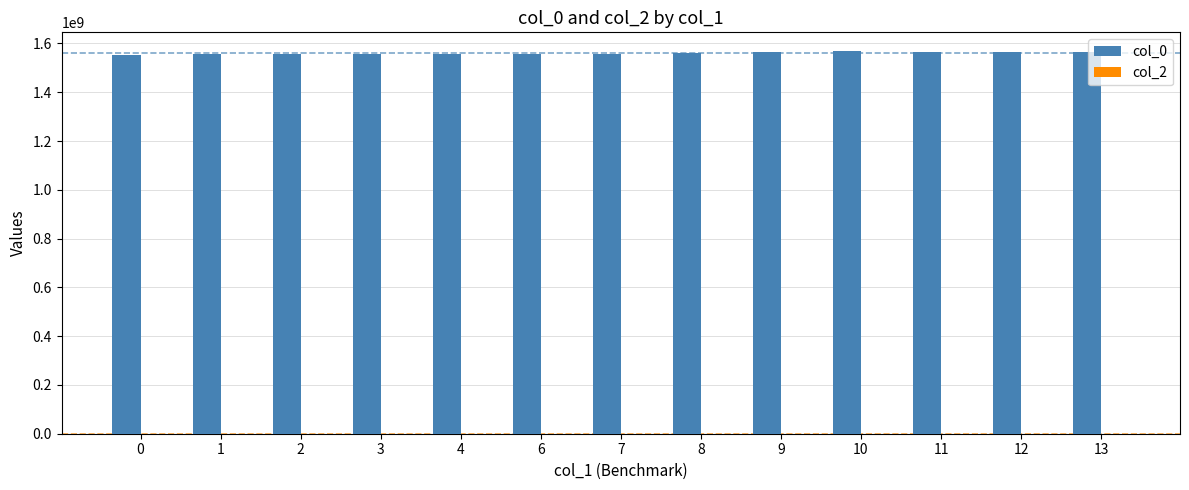

What is the minimum value shown in the chart?

1552745994.0